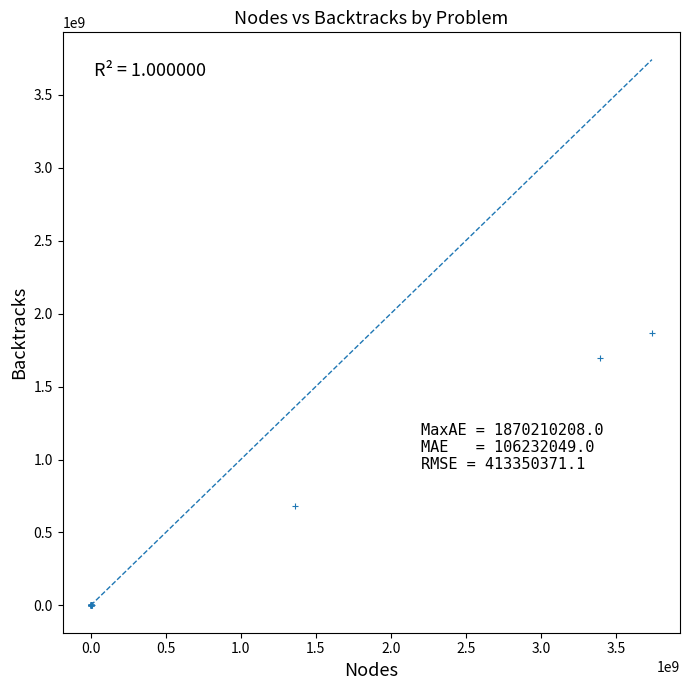

What Y value in the scatter plot is closest to 935105075?

679133270